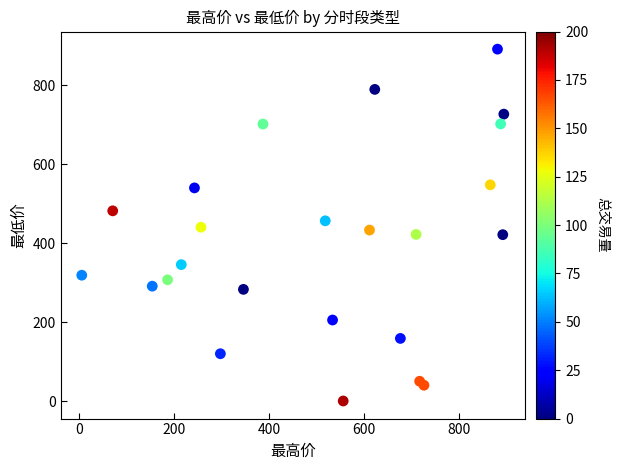

What is the range of Y values (max minus min)?

889.9